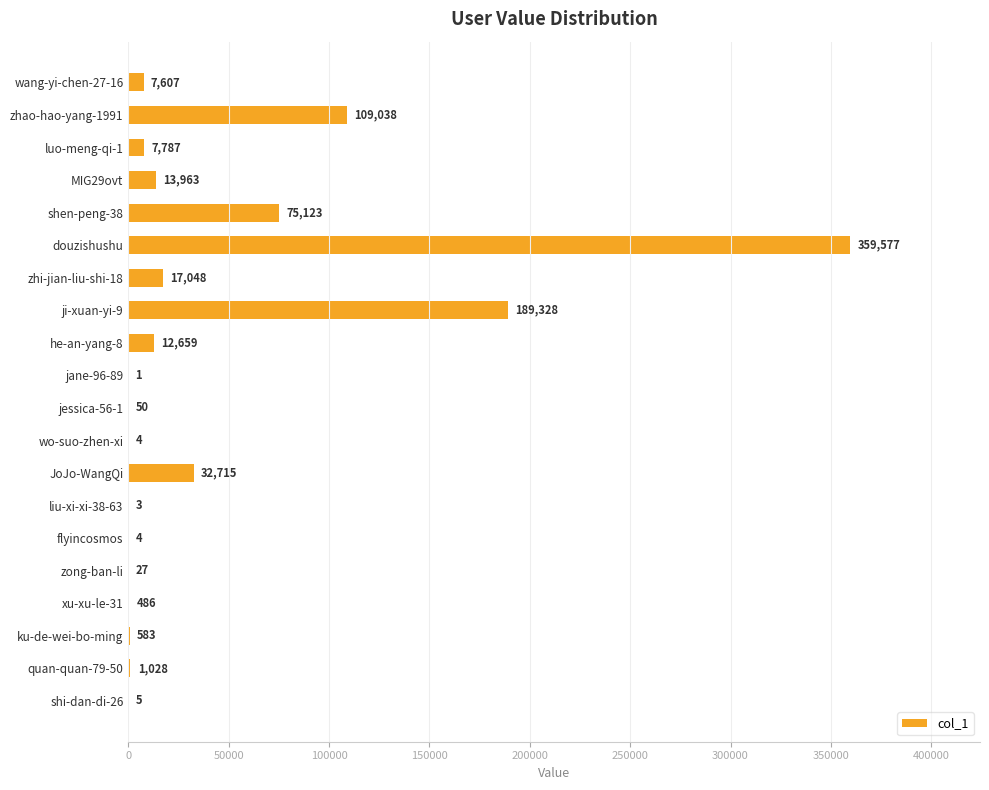

What is the change in value from he-an-yang-8 to flyincosmos?

-12655